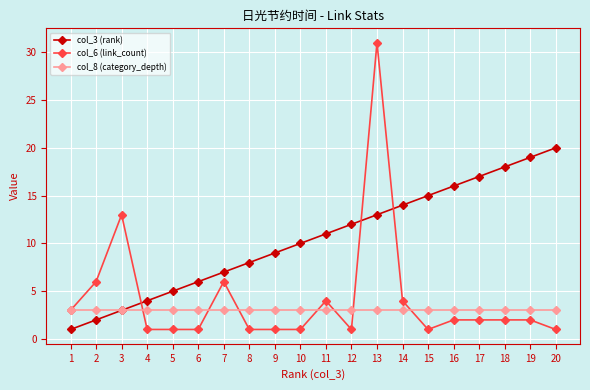

The value of col_8 (category_depth) at 11 is 1. True or false?

False